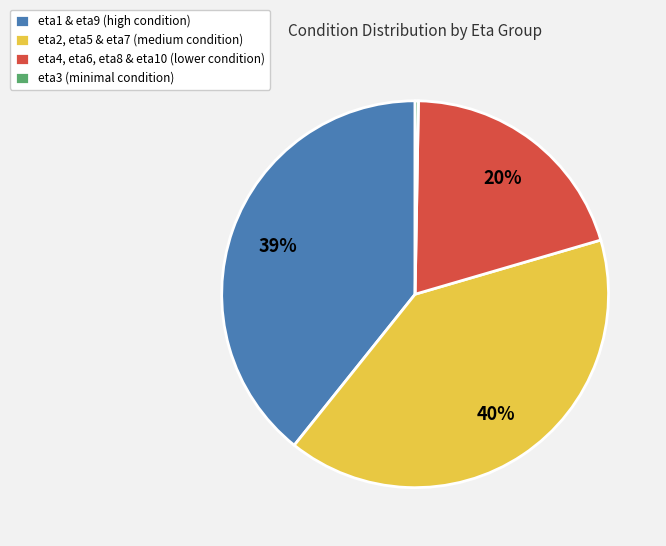

Which slice is the largest?

eta2, eta5 & eta7 (medium condition)